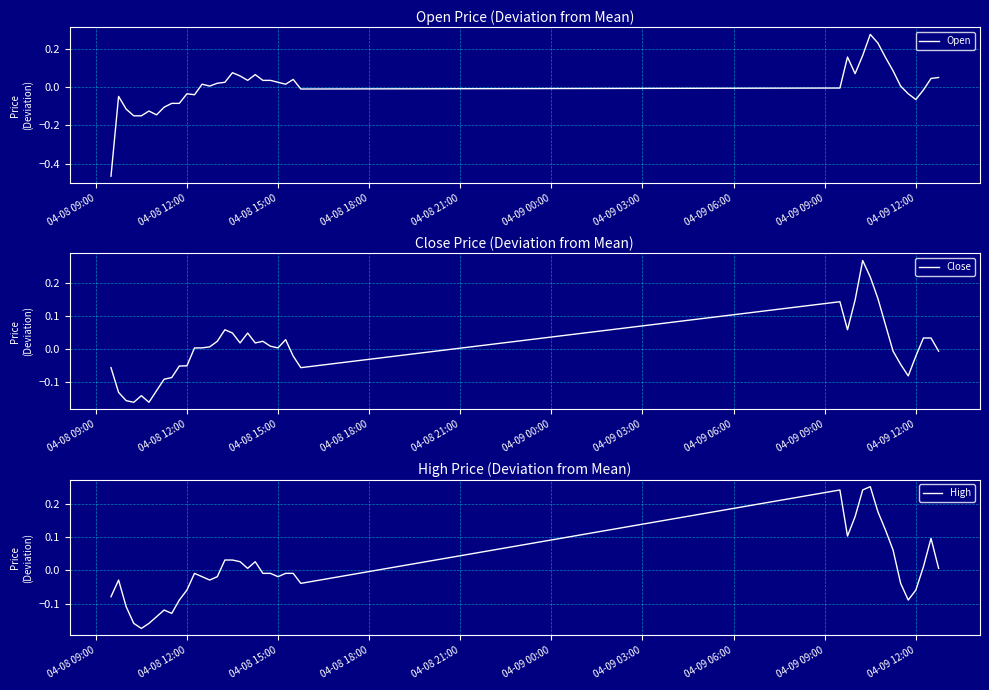

Reading left to right, transcribe all the data shown in this chart.

Open: -0.5	-0.0	-0.1	-0.2	-0.2	-0.1	-0.1	-0.1	-0.1	-0.1	-0.0	-0.0	0.0	0.0	0.0	0.0	0.1	0.1	0.0	0.1	0.0	0.0	0.0	0.0	0.0	-0.0	-0.0	0.2	0.1	0.2	0.3	0.2	0.2	0.1	0.0	-0.0	-0.1	-0.0	0.0	0.0
Close: -0.1	-0.1	-0.2	-0.2	-0.1	-0.2	-0.1	-0.1	-0.1	-0.1	-0.1	0.0	0.0	0.0	0.0	0.1	0.0	0.0	0.0	0.0	0.0	0.0	0.0	0.0	-0.0	-0.1	0.1	0.1	0.1	0.3	0.2	0.2	0.1	-0.0	-0.0	-0.1	-0.0	0.0	0.0	-0.0
High: -0.1	-0.0	-0.1	-0.2	-0.2	-0.2	-0.1	-0.1	-0.1	-0.1	-0.1	-0.0	-0.0	-0.0	-0.0	0.0	0.0	0.0	0.0	0.0	-0.0	-0.0	-0.0	-0.0	-0.0	-0.0	0.2	0.1	0.2	0.2	0.3	0.2	0.1	0.1	-0.0	-0.1	-0.1	0.0	0.1	0.0